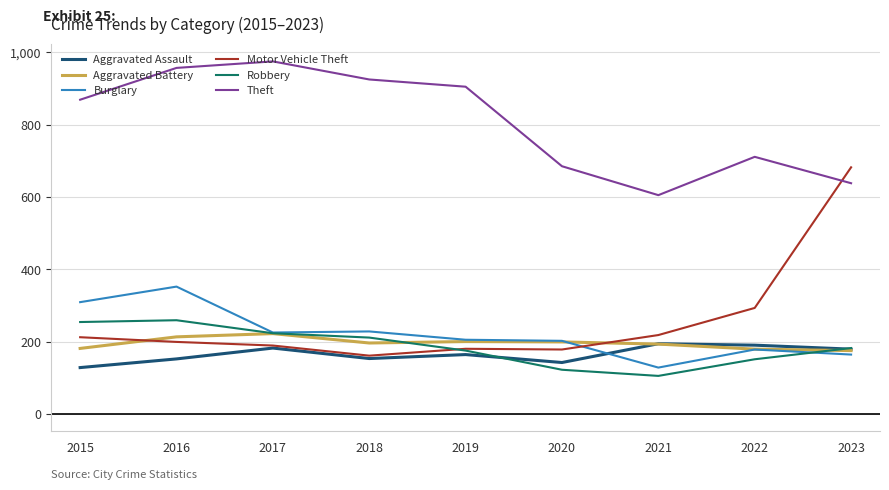

Which category has the lowest value in the Theft series?

2021